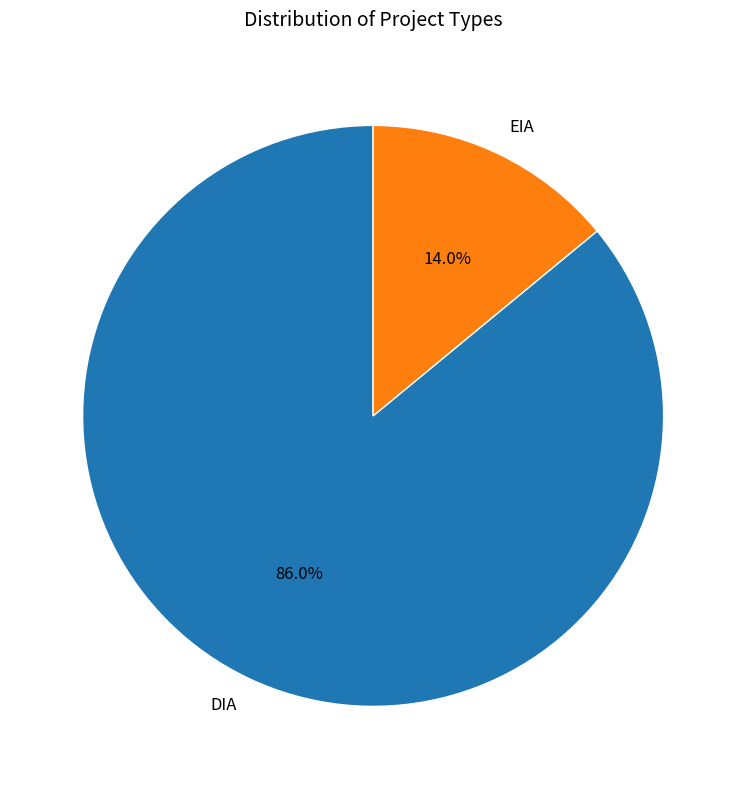

Do EIA and DIA together represent more than half of the pie?

Yes